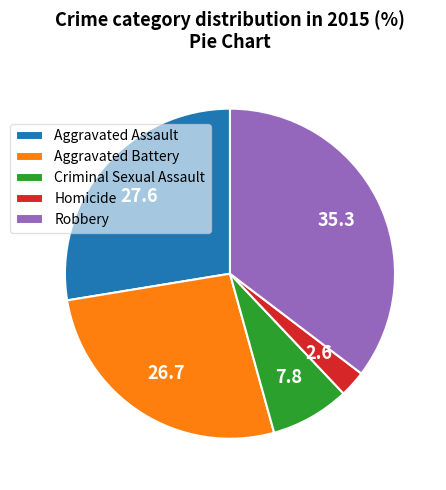

Is it true that Aggravated Battery is 27% of the pie?

True